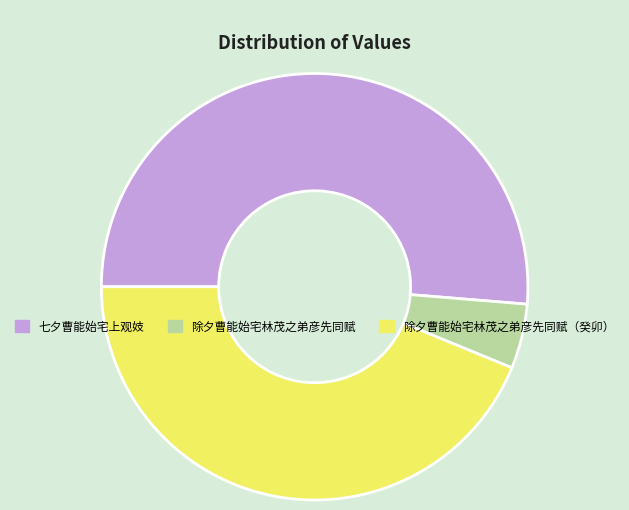

Which category has the smallest portion of the pie?

除夕曹能始宅林茂之弟彦先同赋